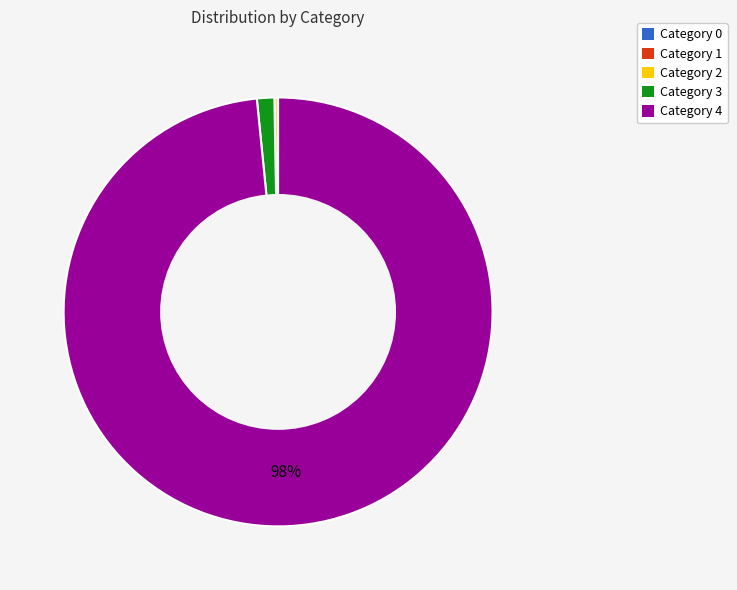

True or false: Category 3 accounts for 11% of the total.

False